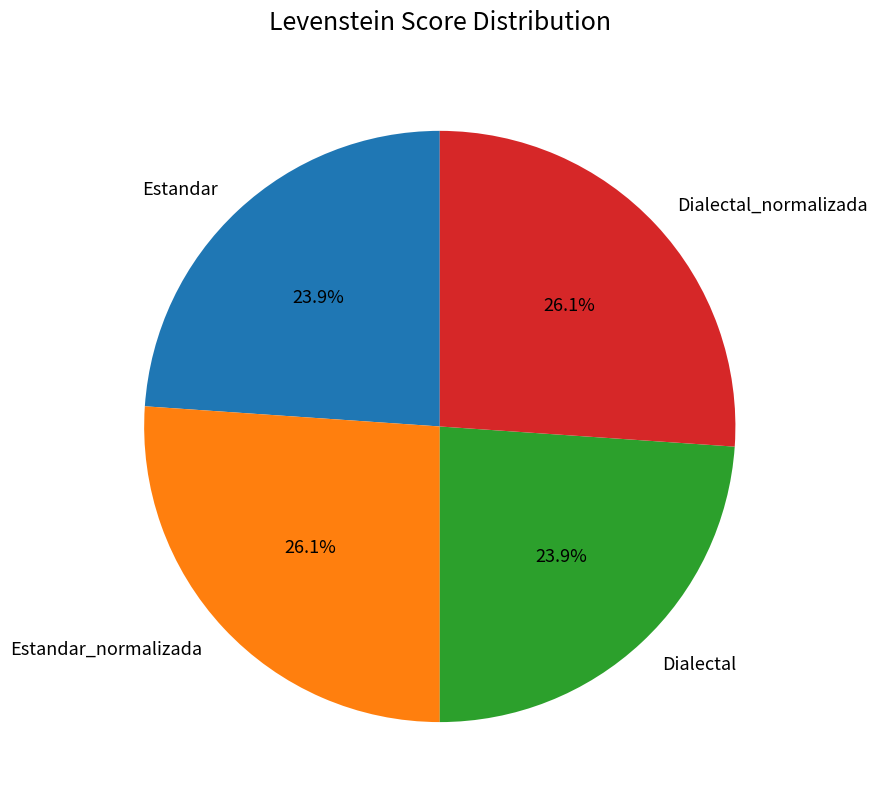

What is the total percentage of Dialectal_normalizada and Dialectal?

50.0%